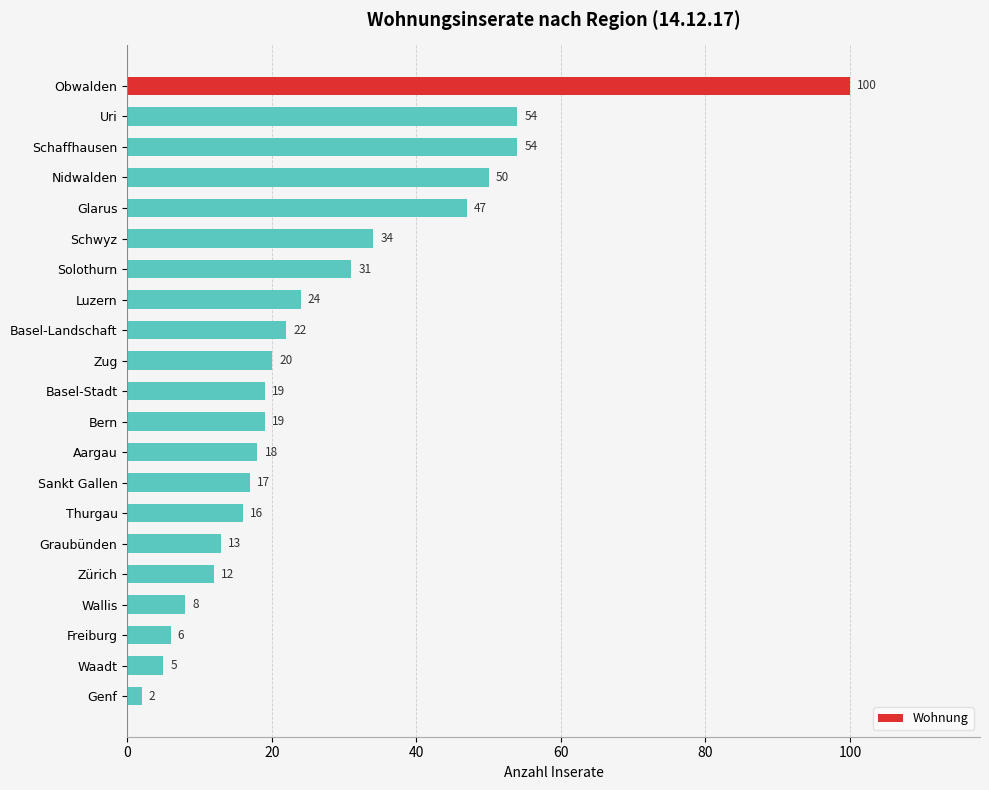

What is the difference between the maximum and minimum values?

98